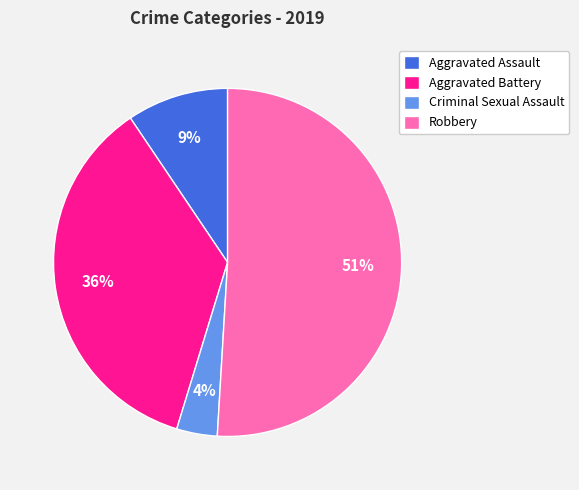

Count the number of slices in the pie.

4